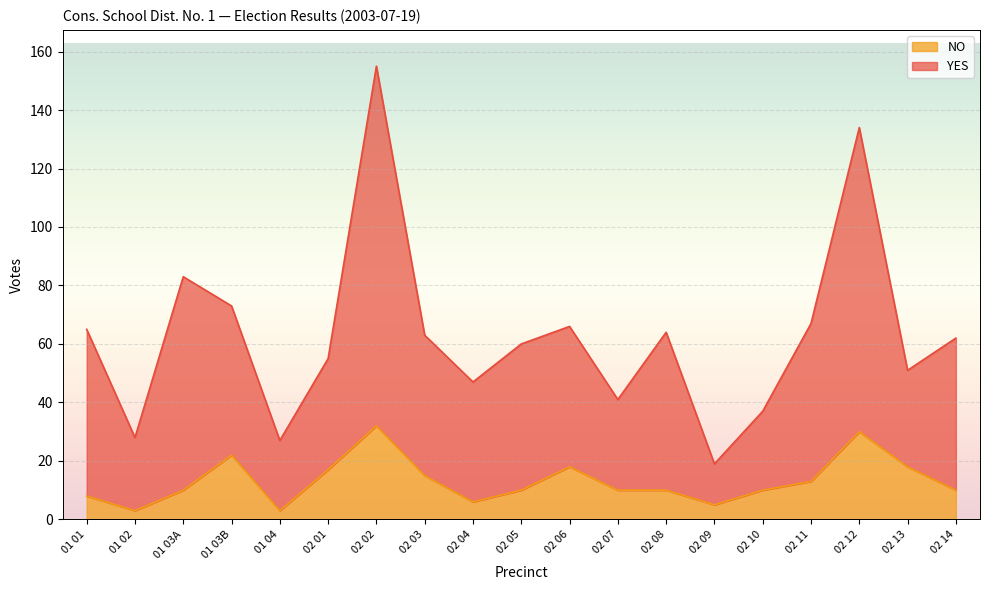

Does the chart display data point markers on the line(s)?

No